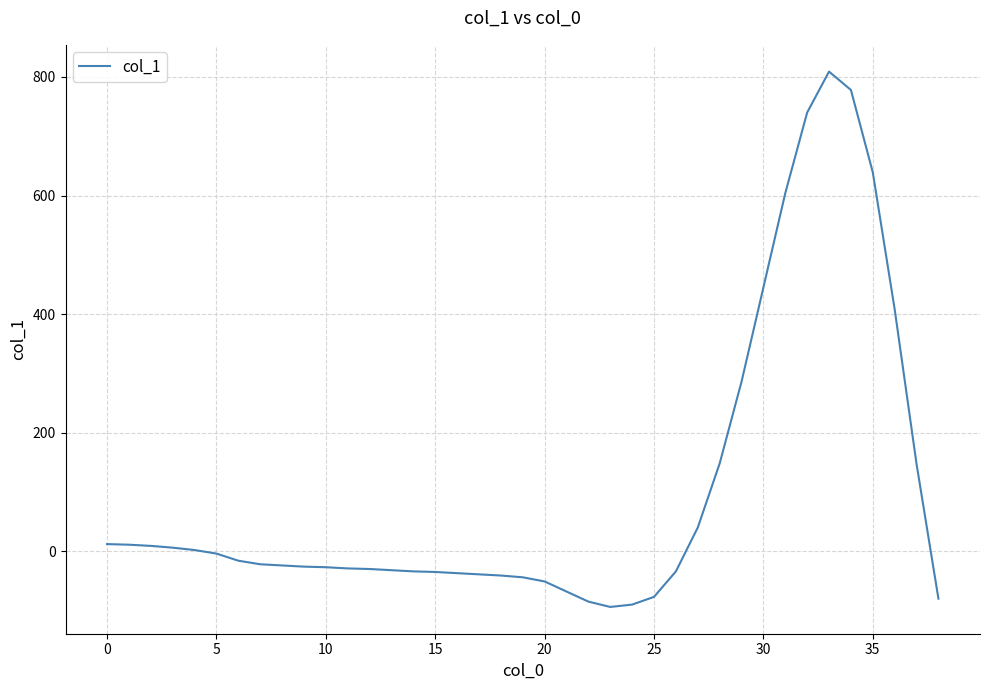

What is the difference between the maximum and minimum values?

903